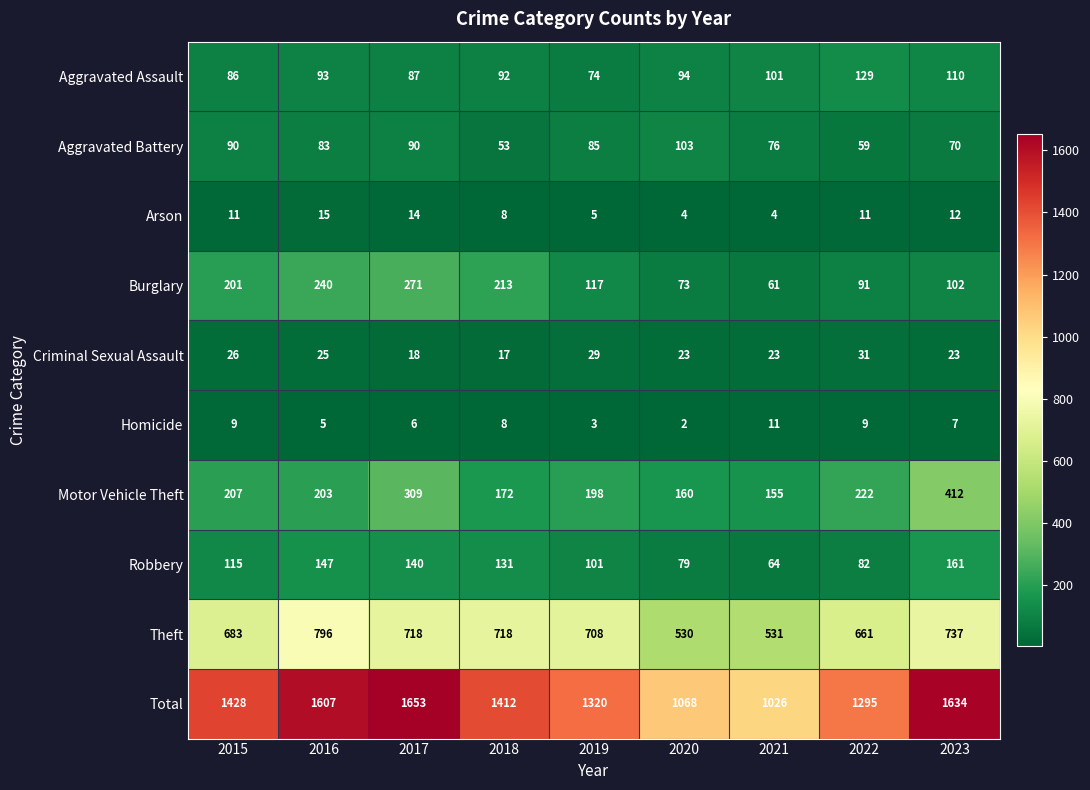

Where does the Burglary series first go above 117?

2015